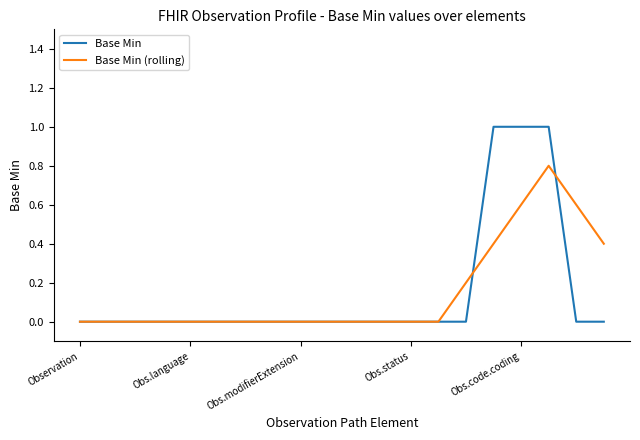

What is the greatest value displayed?

1.0